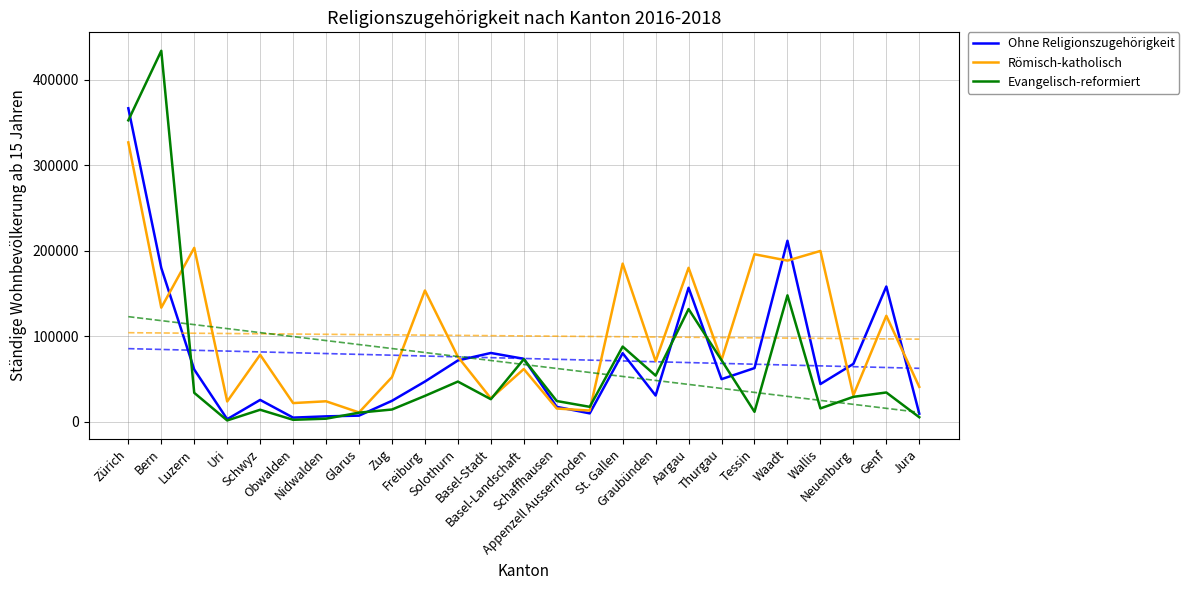

List the labels in order of Evangelisch-reformiert value, smallest first.

Uri, Obwalden, Nidwalden, Jura, Glarus, Tessin, Schwyz, Zug, Wallis, Appenzell Ausserrhoden, Schaffhausen, Basel-Stadt, Neuenburg, Freiburg, Luzern, Genf, Solothurn, Graubünden, Thurgau, Basel-Landschaft, St. Gallen, Aargau, Waadt, Zürich, Bern